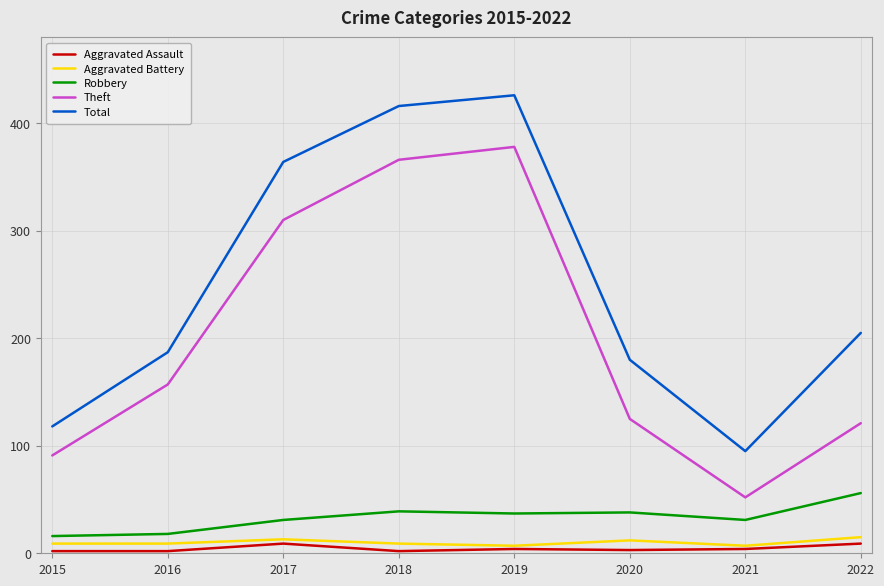

At which category is the sum across all series the highest?

2019